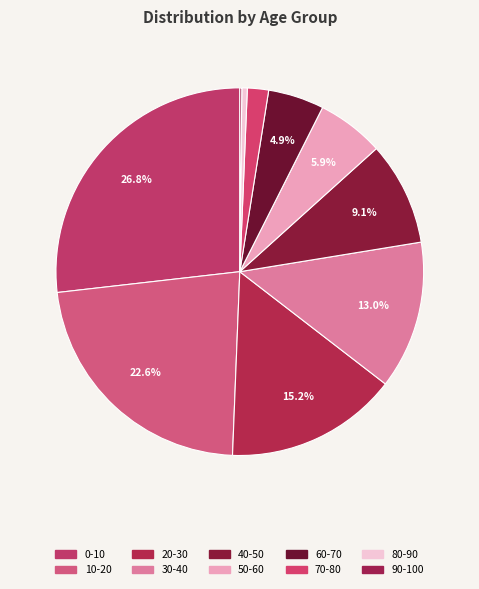

What percentage is NOT represented by 40-50?

90.9%